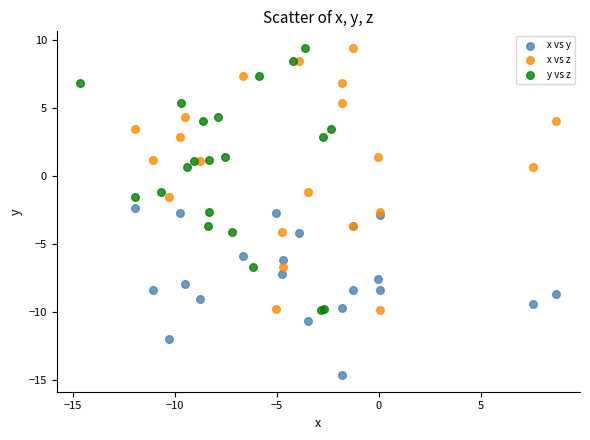

Which series reaches the minimum Y coordinate?

x vs y